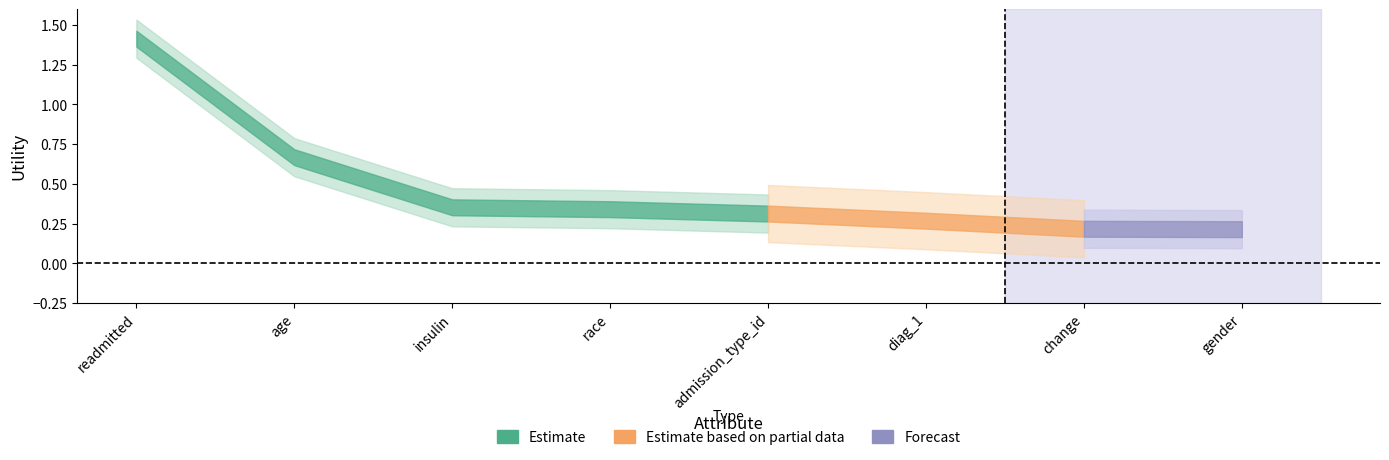

True or false: the data has more than 0 interior local peaks.

False